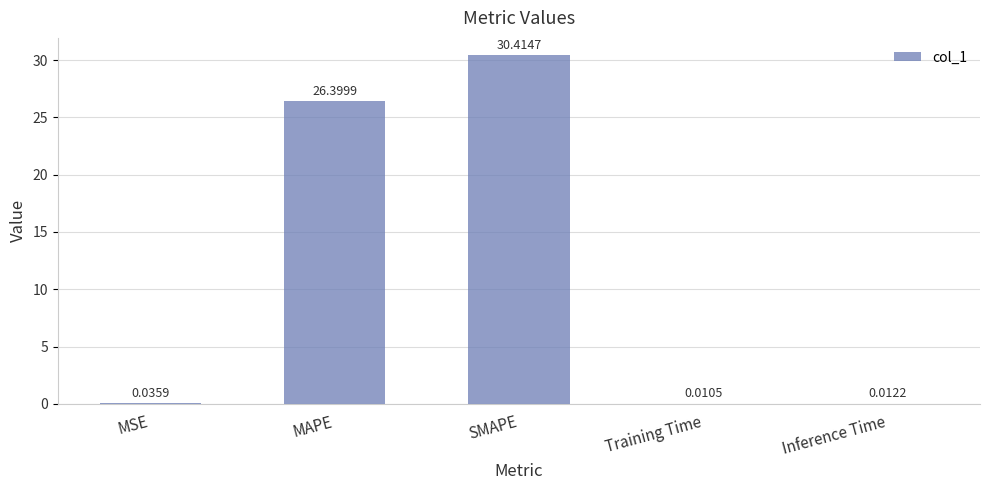

What is the sum of all values?

56.9